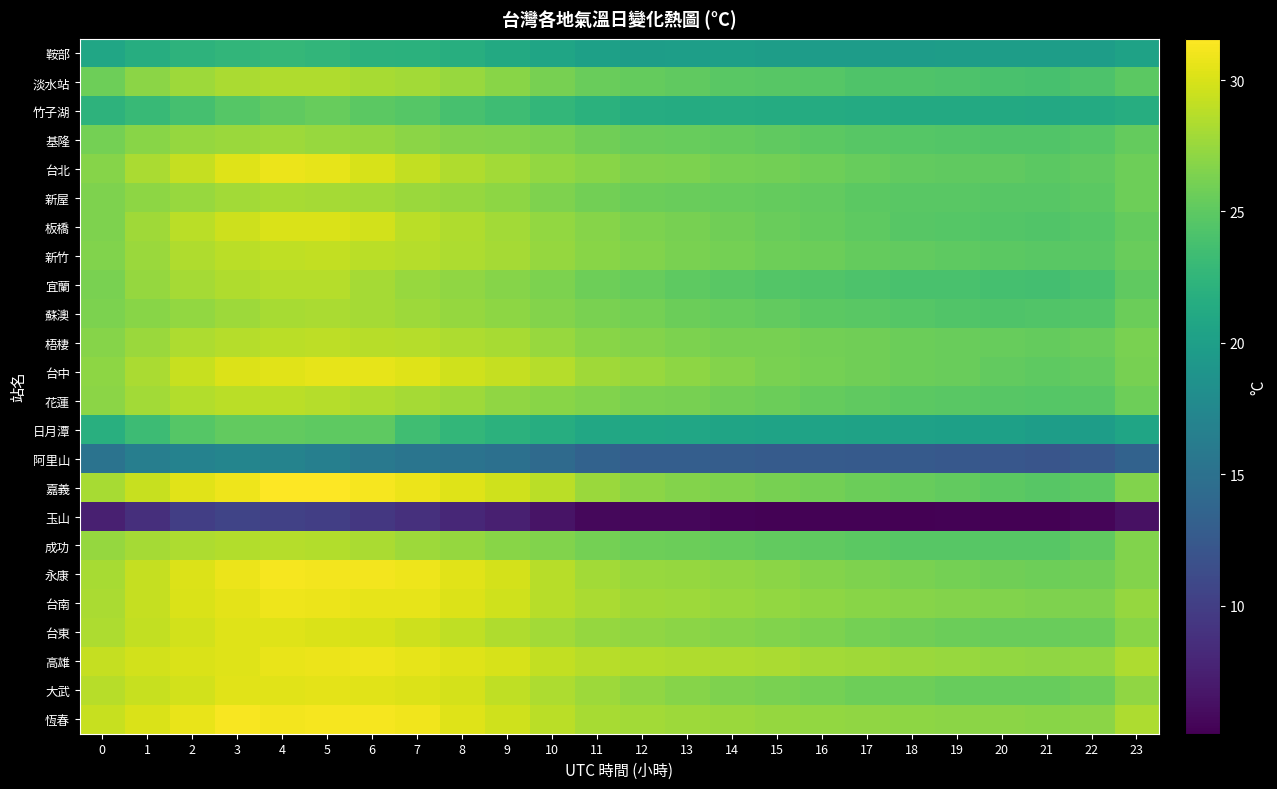

List the series in order of their peak value, highest first.

嘉義, 恆春, 永康, 高雄, 台南, 台北, 台中, 大武, 台東, 板橋, 新竹, 梧棲, 花蓮, 宜蘭, 成功, 淡水站, 蘇澳, 新屋, 基隆, 竹子湖, 日月潭, 鞍部, 阿里山, 玉山